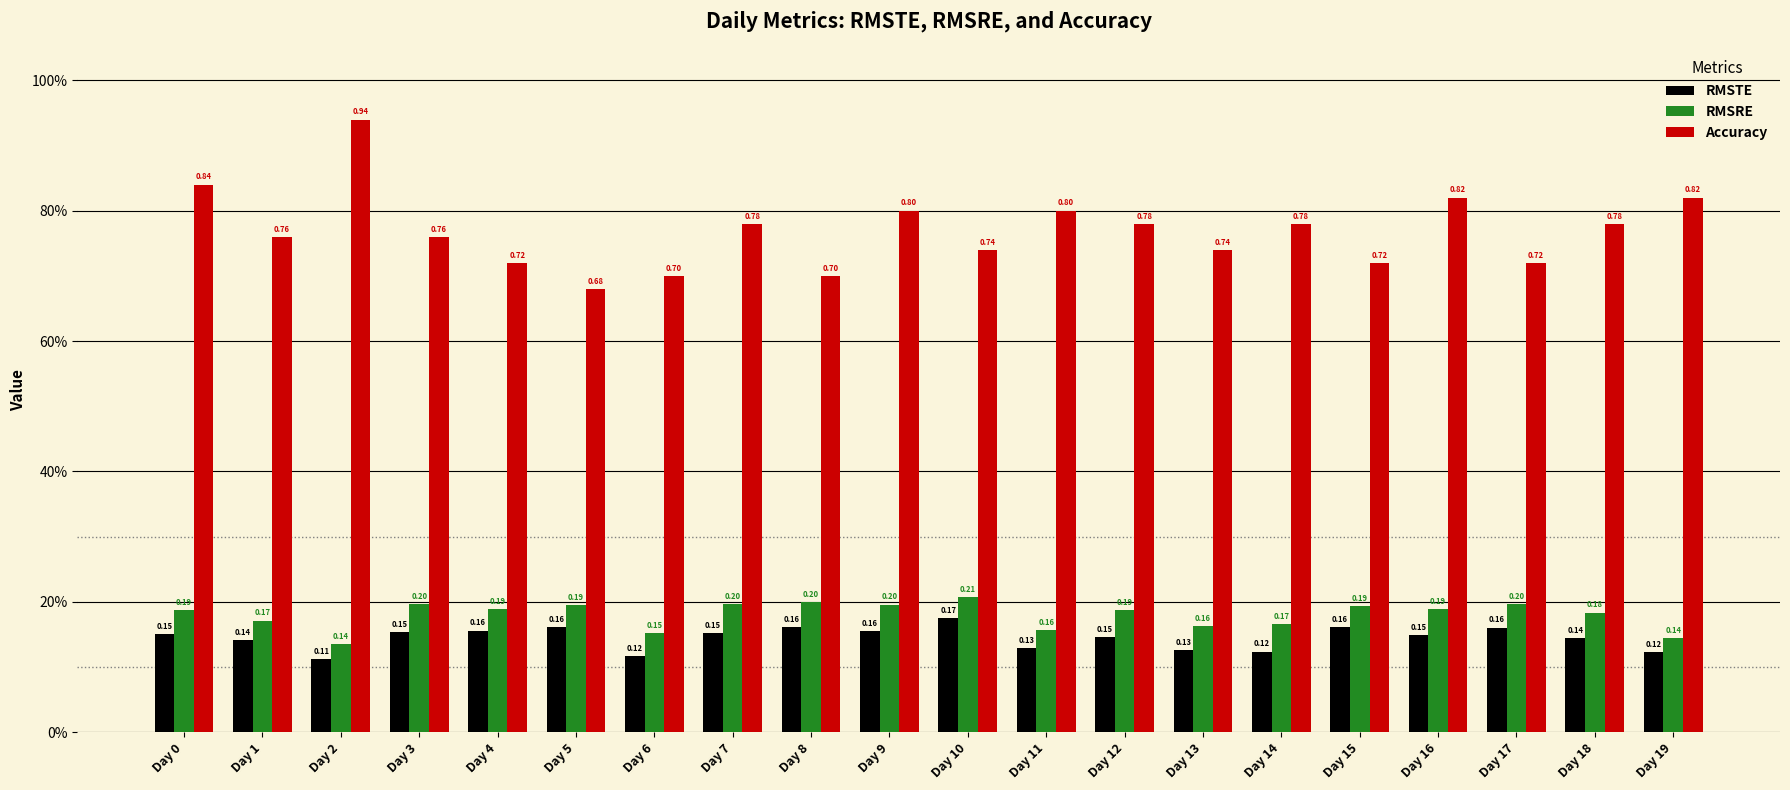

What value does the Accuracy series have at Day 3?

0.8